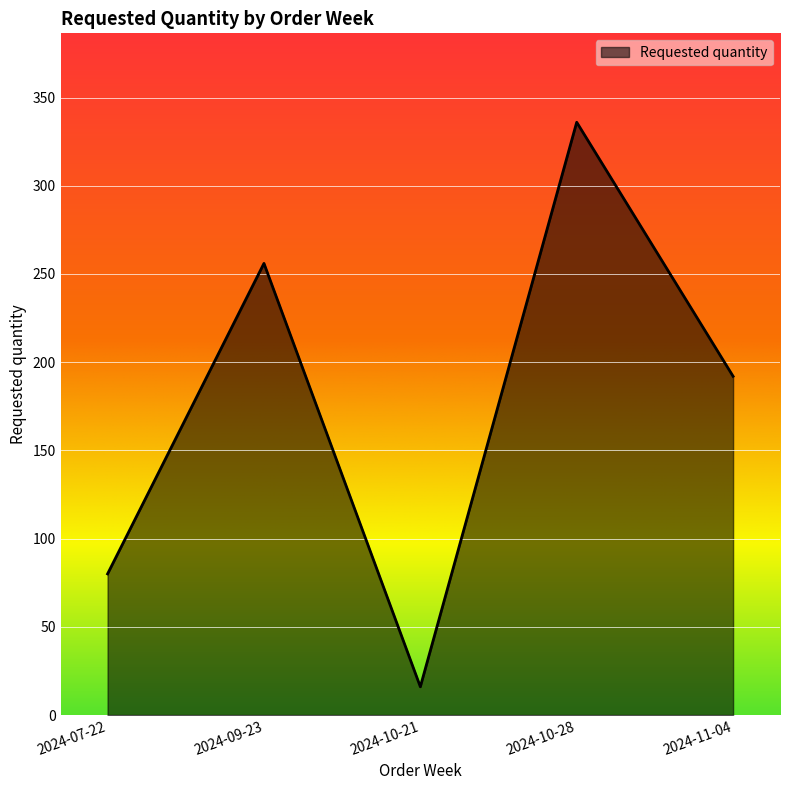

What is the difference between the second highest and second lowest values?

176